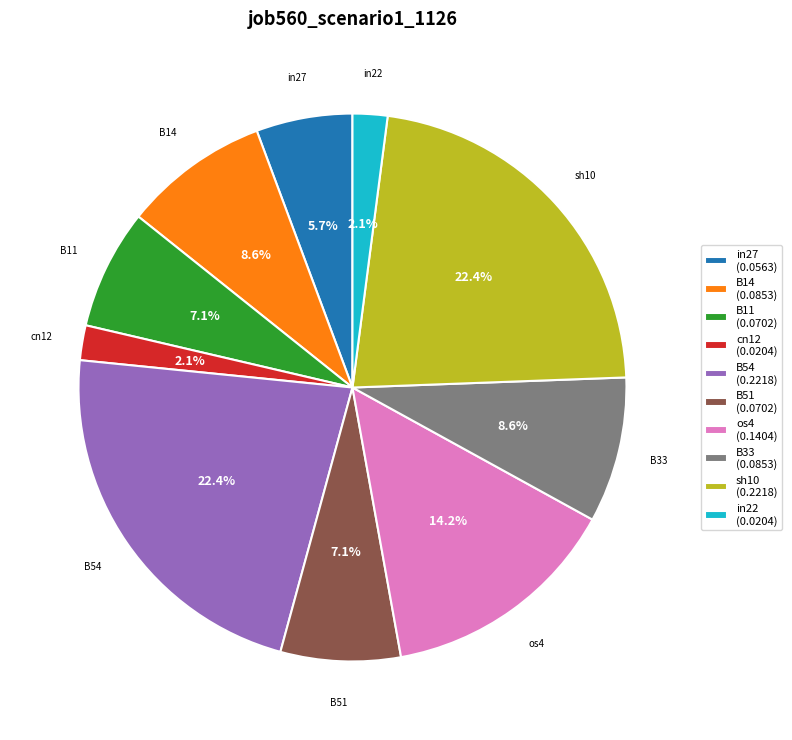

How many segments does this pie chart have?

10